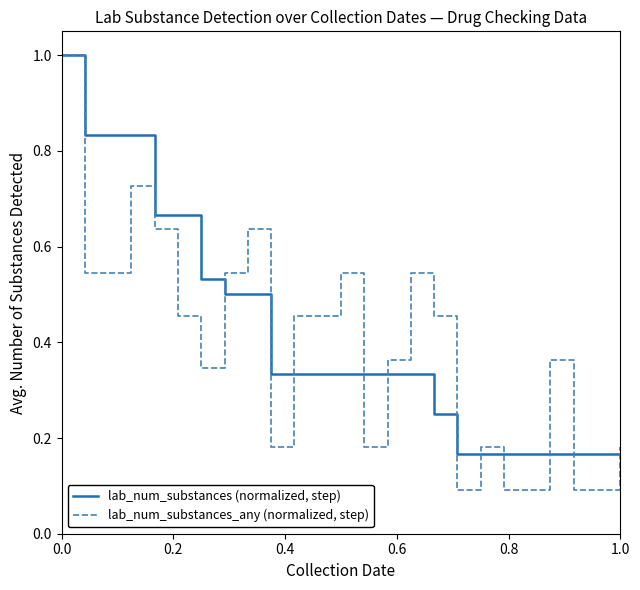

Which series has the widest spread of values?

lab_num_substances_any (normalized, step)